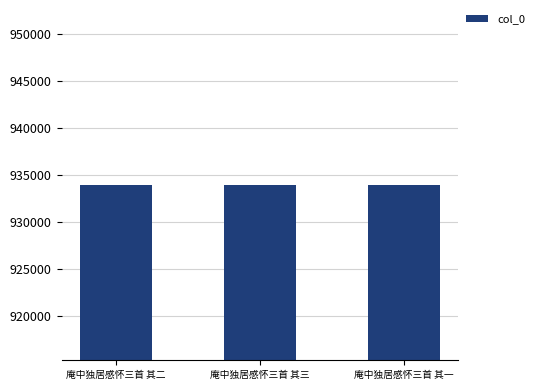

What is the value of the 3rd bar from the left?

933917